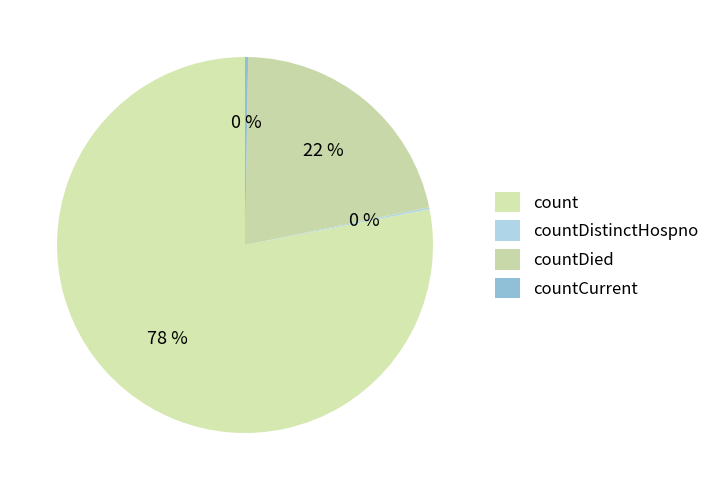

Between countDied and countCurrent, which is larger?

countDied